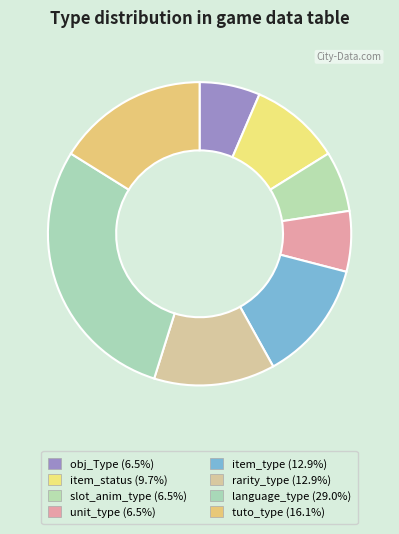

Combined, do obj_Type and item_status account for over 50%?

No